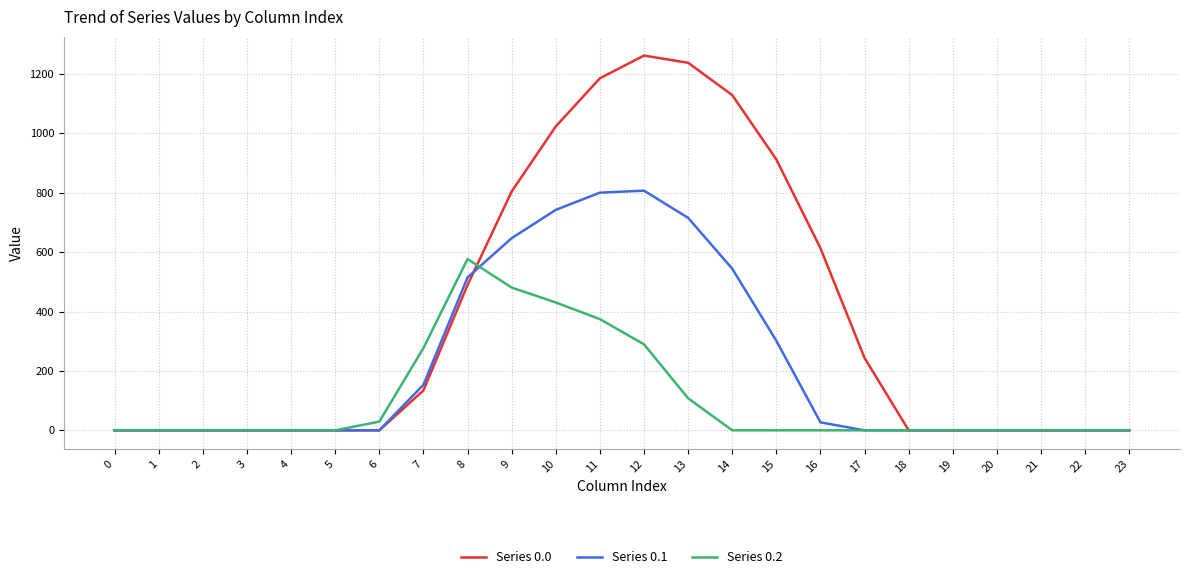

Which series has the largest range (max minus min)?

Series 0.0